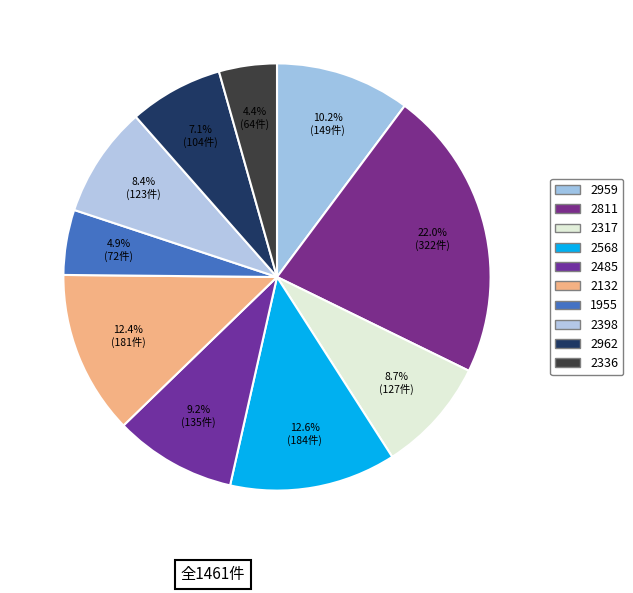

Is it true that 2568 is 13% of the pie?

True